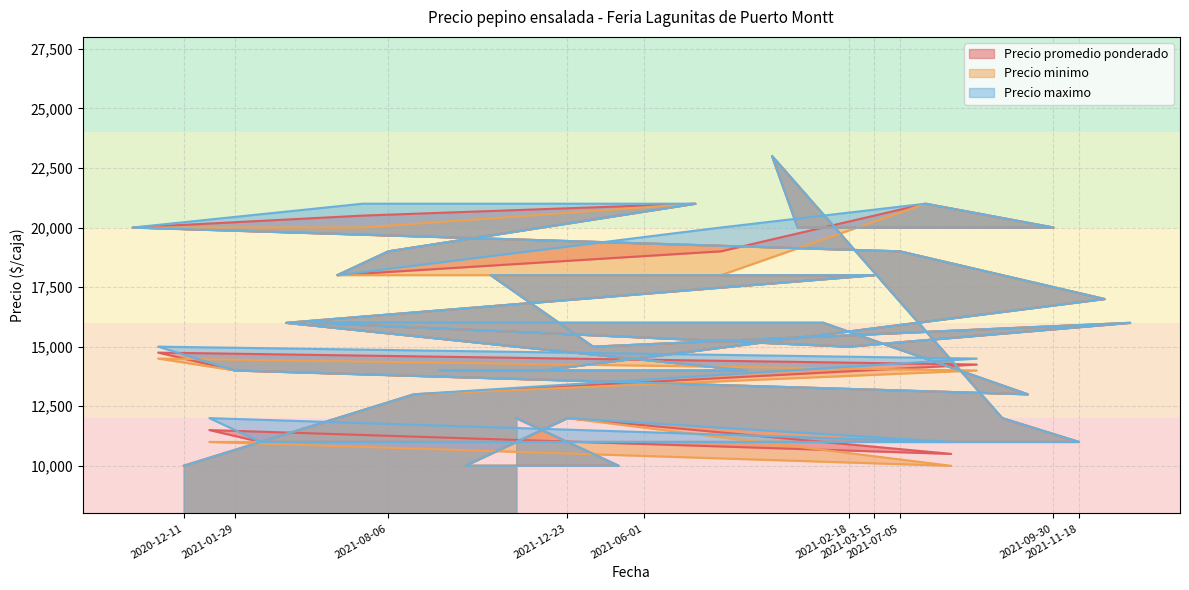

At how many categories does at least one series exceed 16563?

14